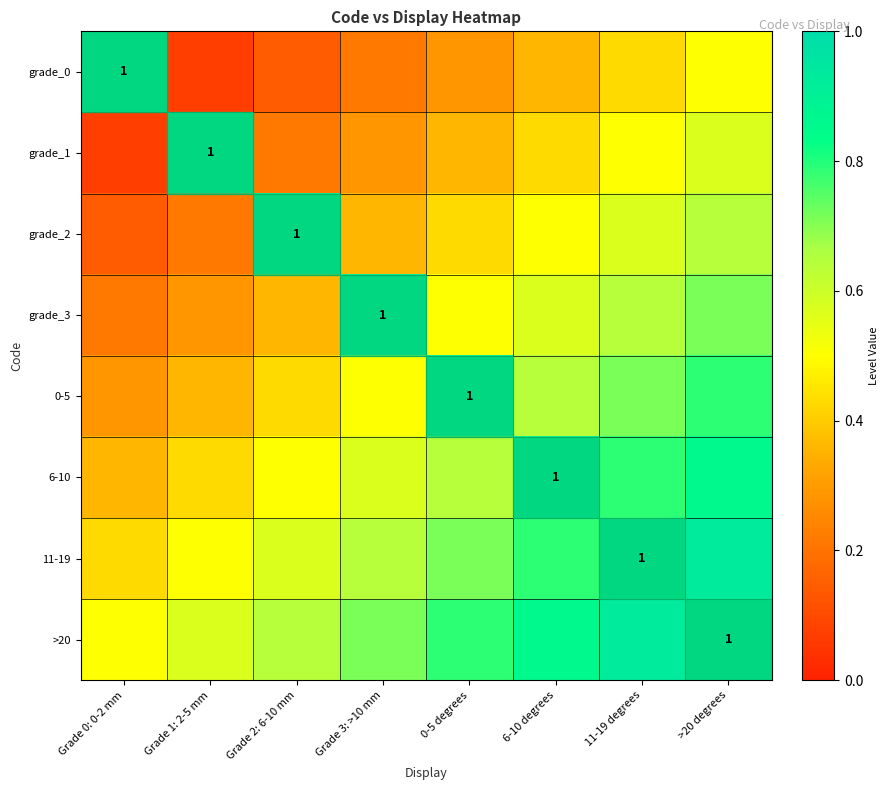

Which category has the lowest value in the grade_1 series?

Grade 0: 0-2 mm